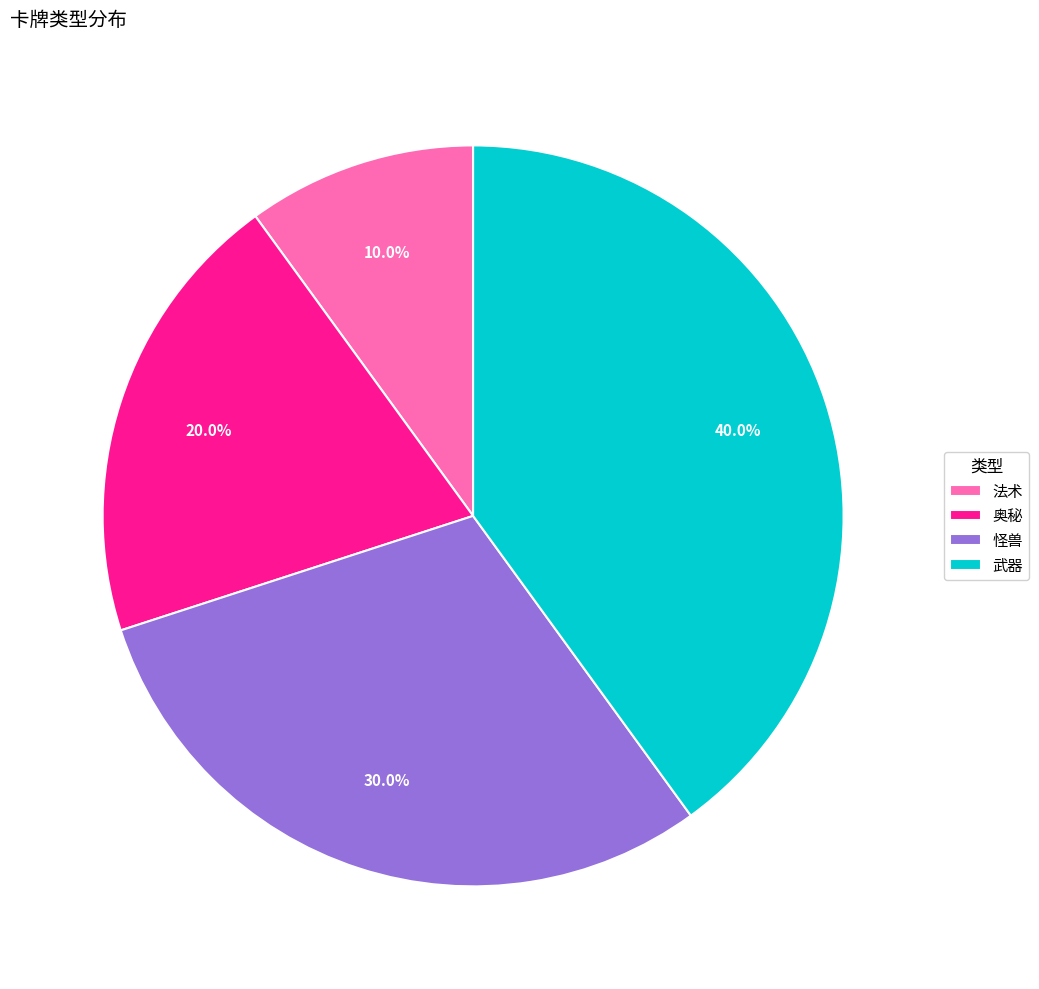

The 怪兽 slice represents 24% of the pie. True or false?

False